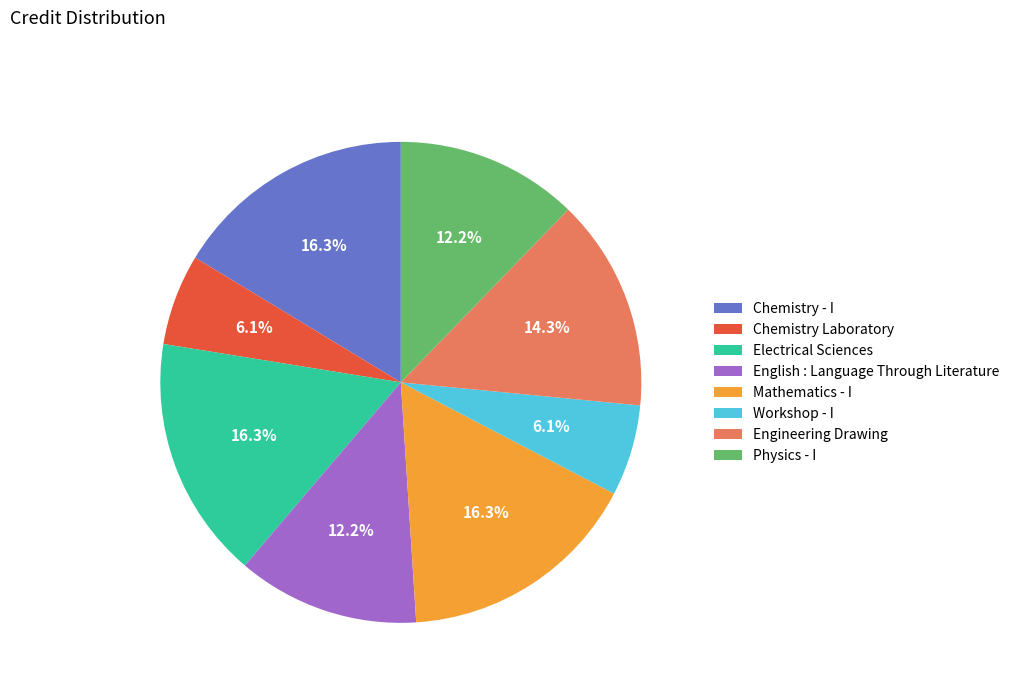

Is it true that Electrical Sciences is 16% of the pie?

True